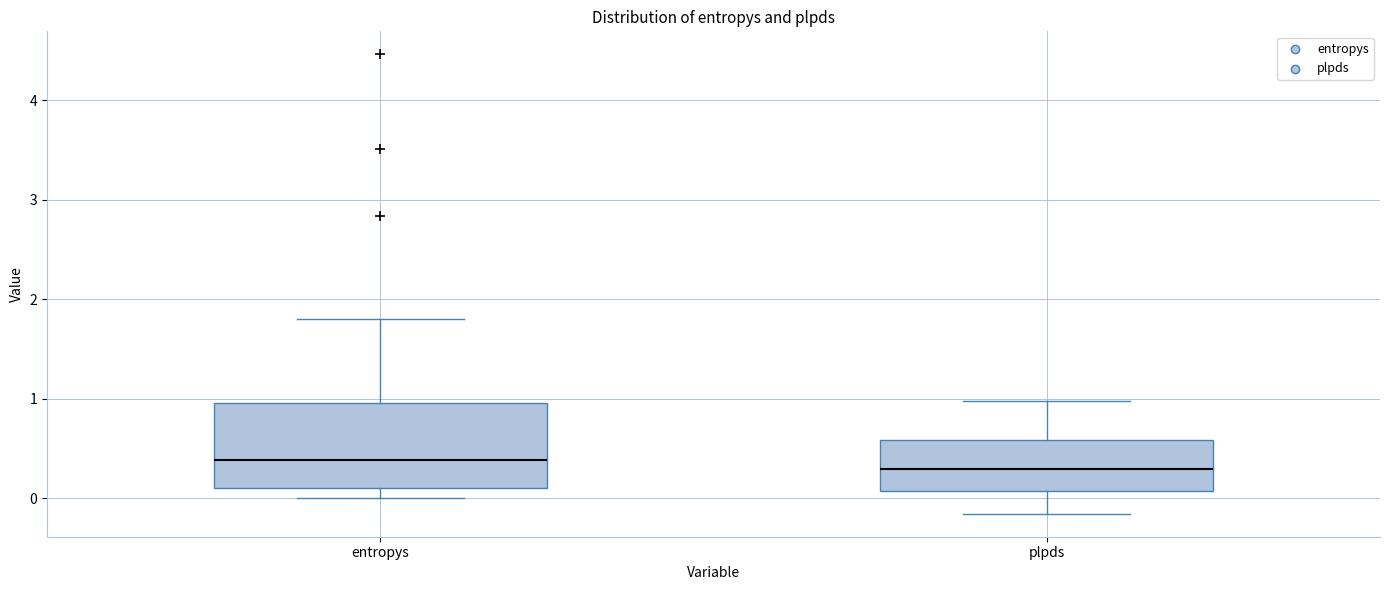

Which box is the tallest, from its lower edge to its upper edge?

entropys